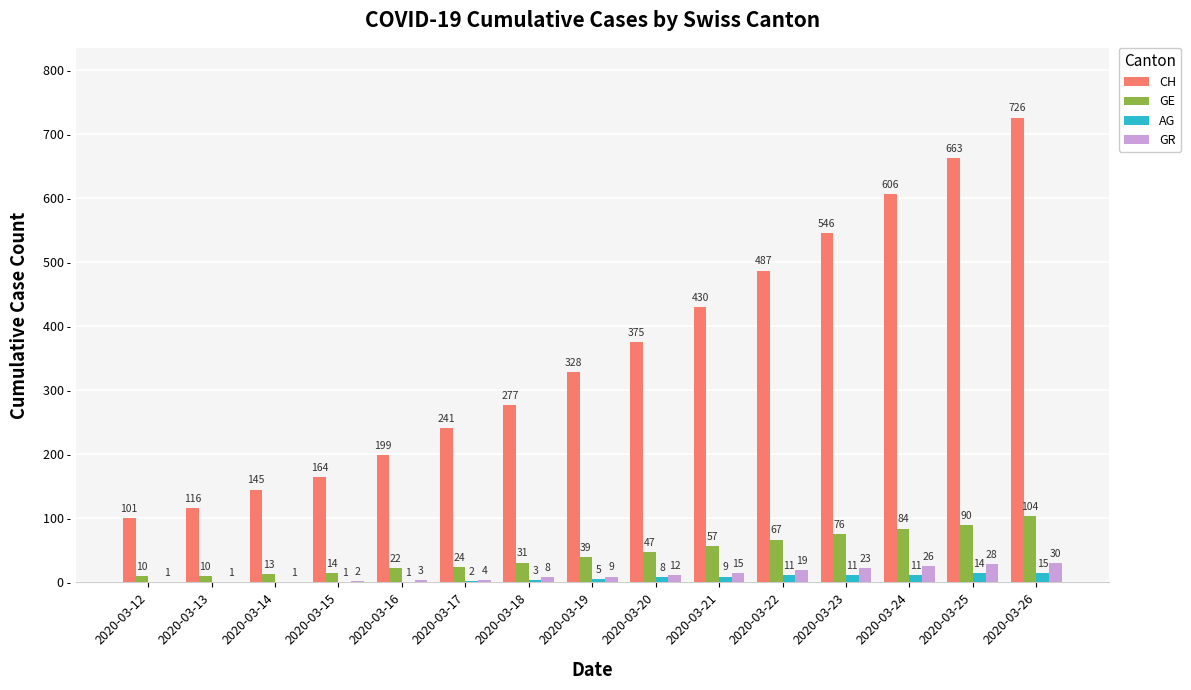

At which label is GE closest to 57?

2020-03-21